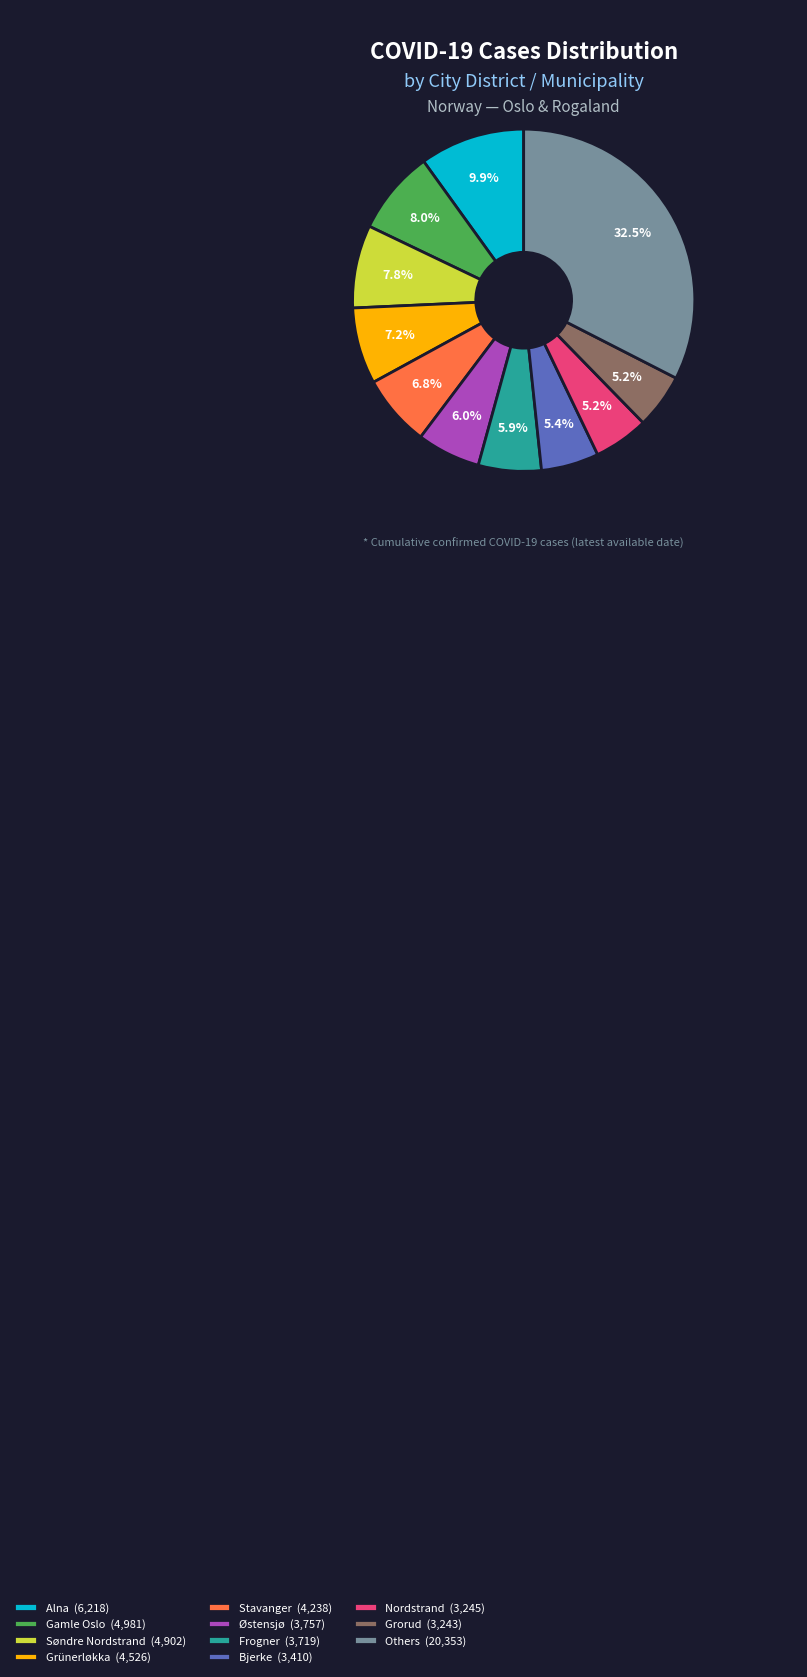

What is the largest slice in the pie chart?

Others (20,353)